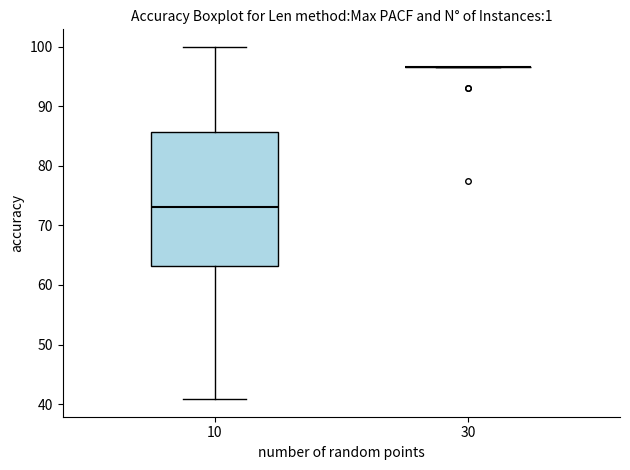

Reading left to right, transcribe this box plot: for each box, give where its median line is, the range the box spans, and where its two whiskers end, as read against the y-axis. The values are not printed on the chart, so give them approximately, as read against the axis.

10: median 73, box 63 to 86, whiskers 41 to 100
30: box collapsed to a line at 97, whiskers 97 to 97